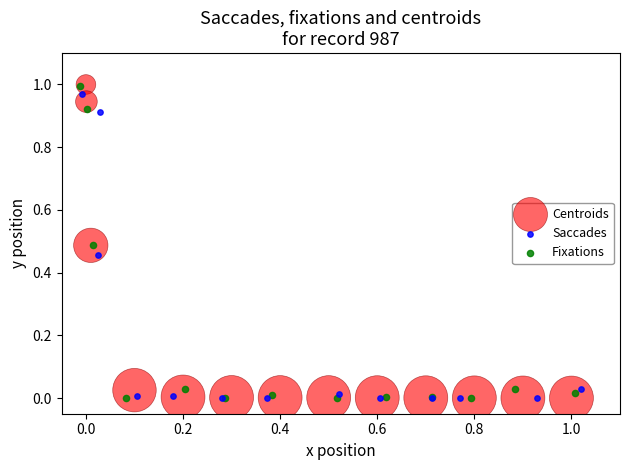

Which series has the widest spread of Y values?

Centroids